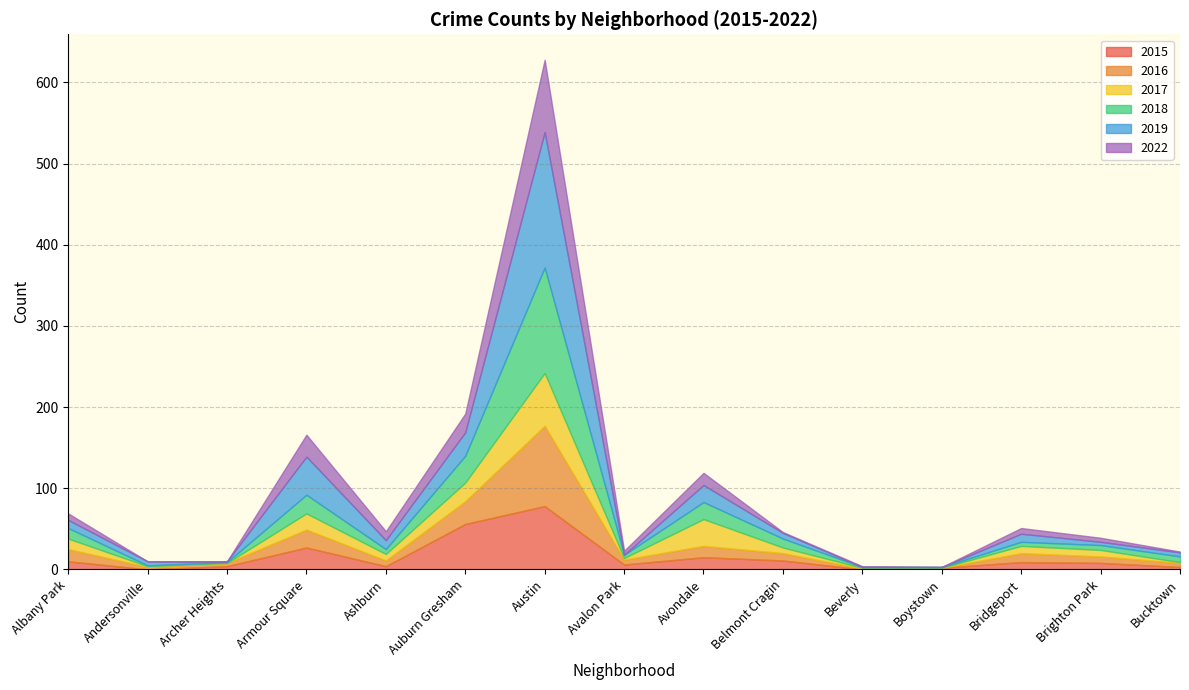

How many data points in 2019 are less than 7?

7